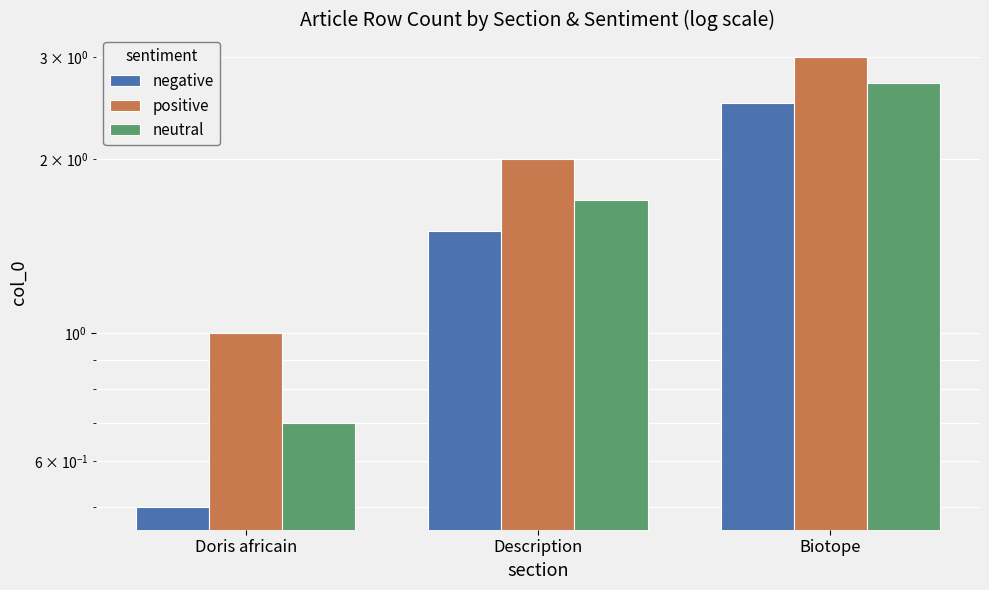

What is the total value across all series at Biotope?

8.2